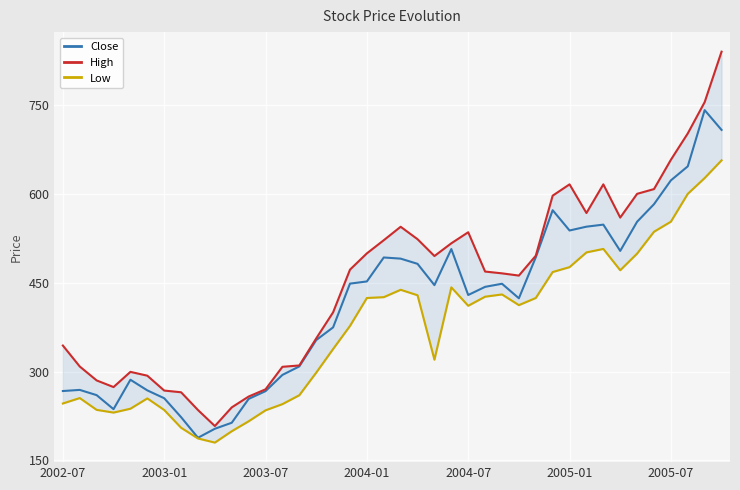

What is the minimum value for Close?

188.2